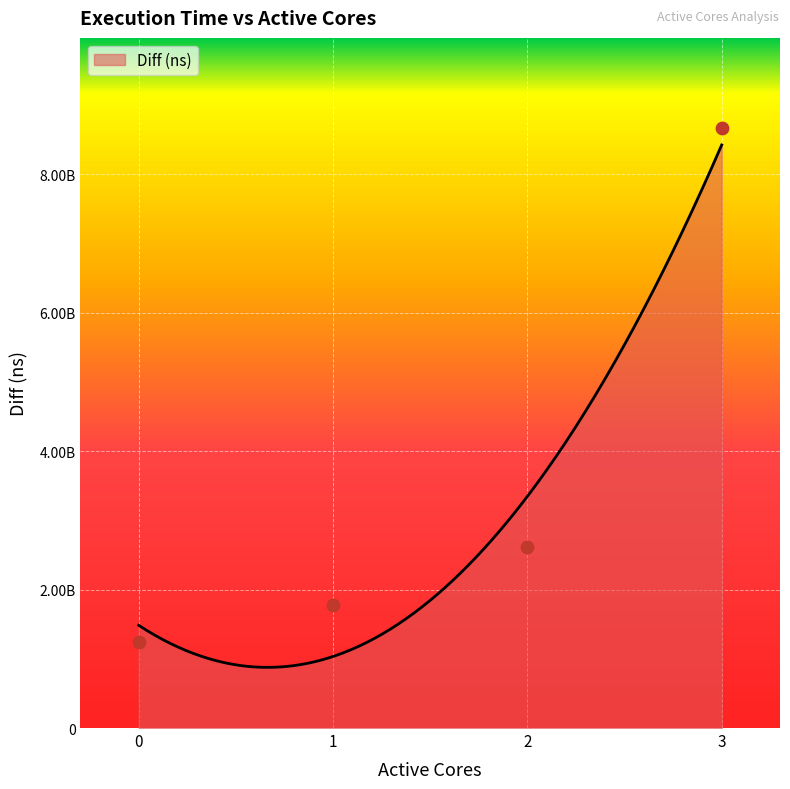

What is the ratio of the value at 2 to the value at 1?

1.5